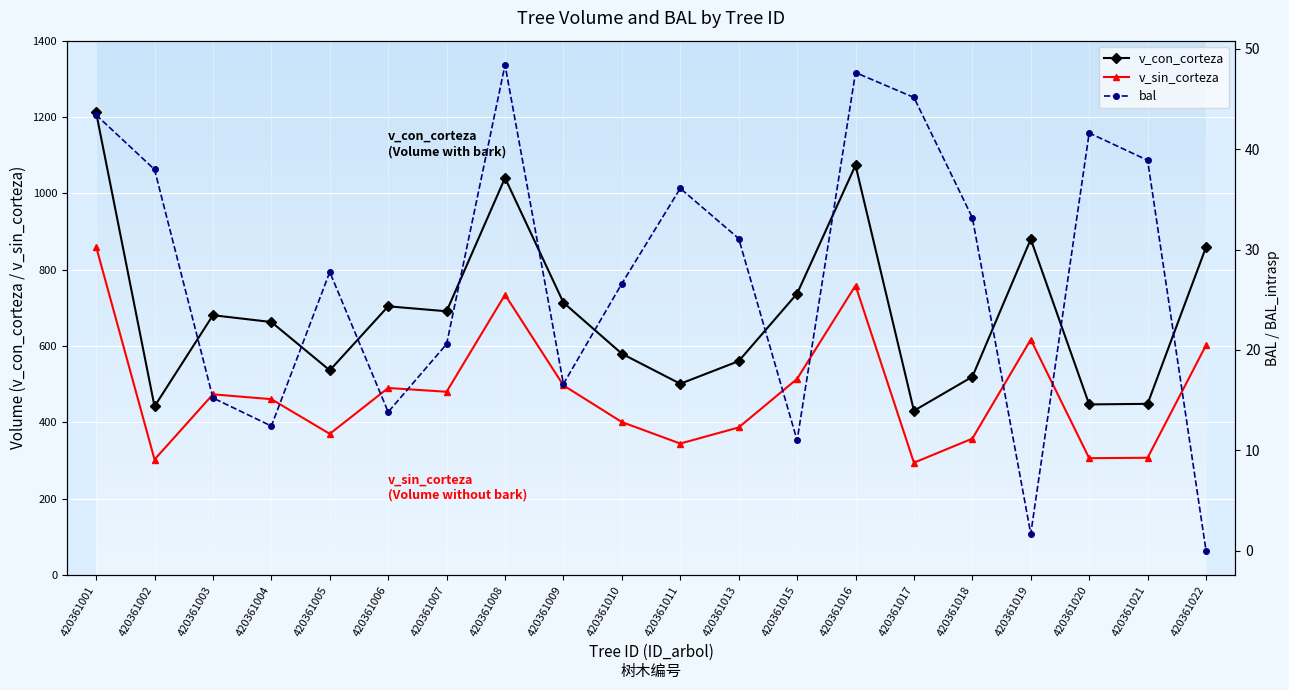

What is the difference between the maximum and second lowest values in the v_sin_corteza series?

558.1